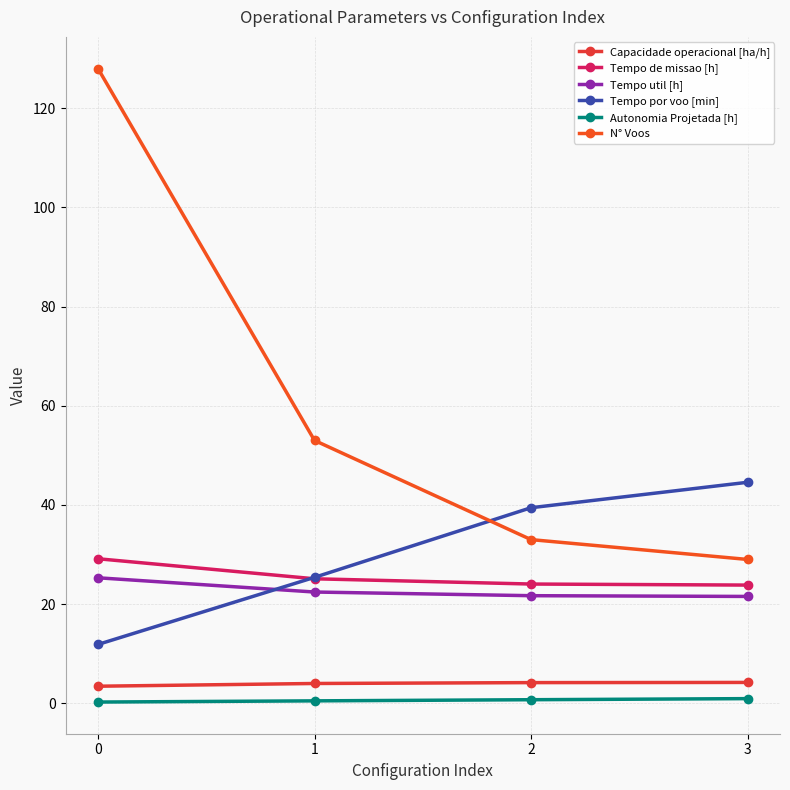

True or false: Autonomia Projetada [h] and Tempo por voo [min] intersect in this chart.

False